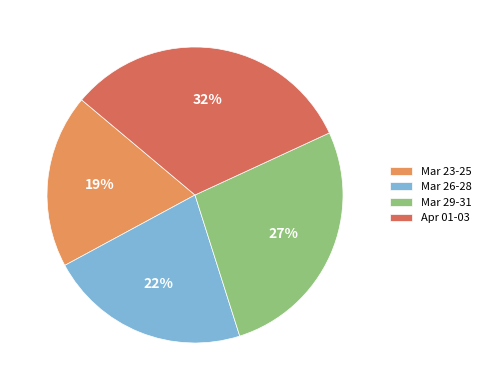

How many slices are in this pie chart?

4